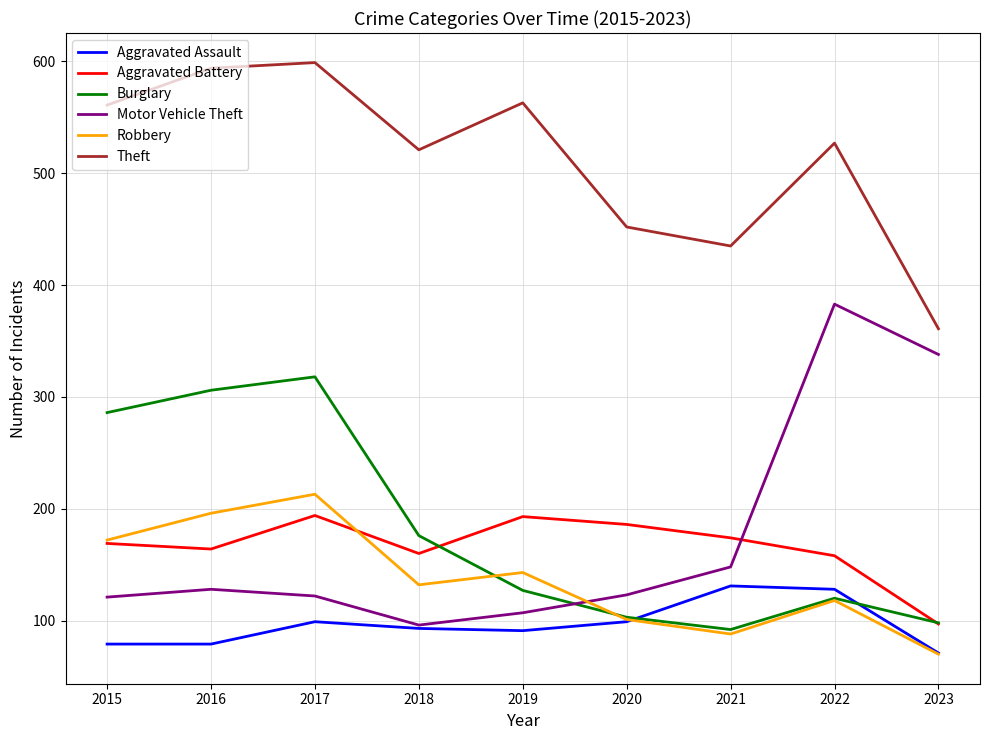

What is the total value across all series at 2015?

1388